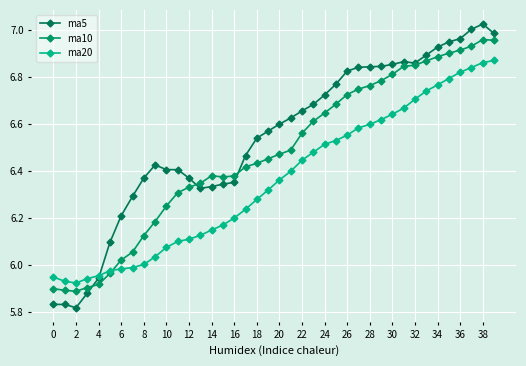

List the series in order of their overall mean, highest first.

ma5, ma10, ma20